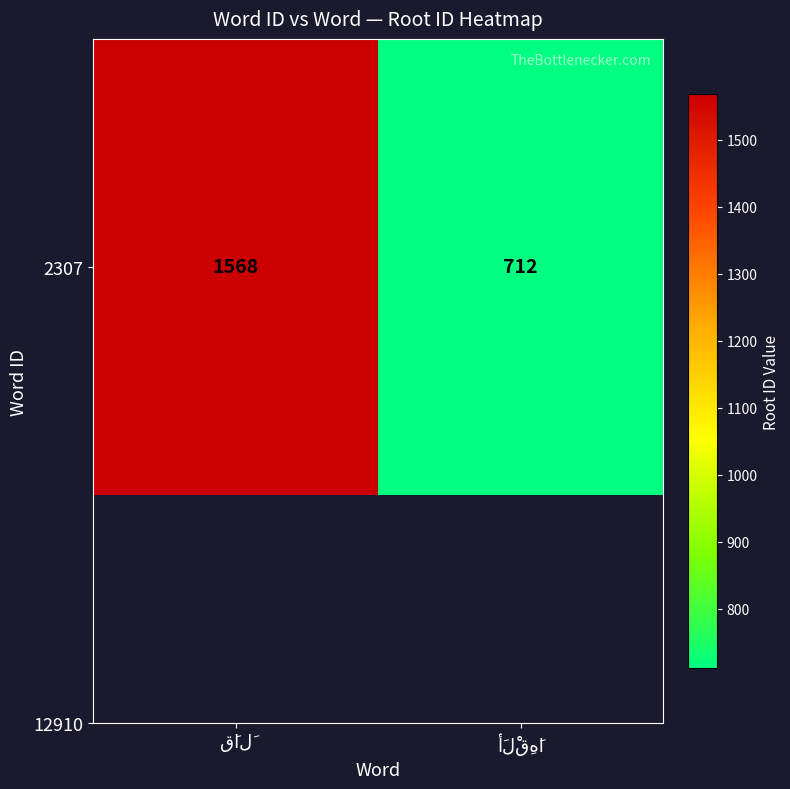

Which label corresponds to the smallest value in the chart?

أَلْقِهَا